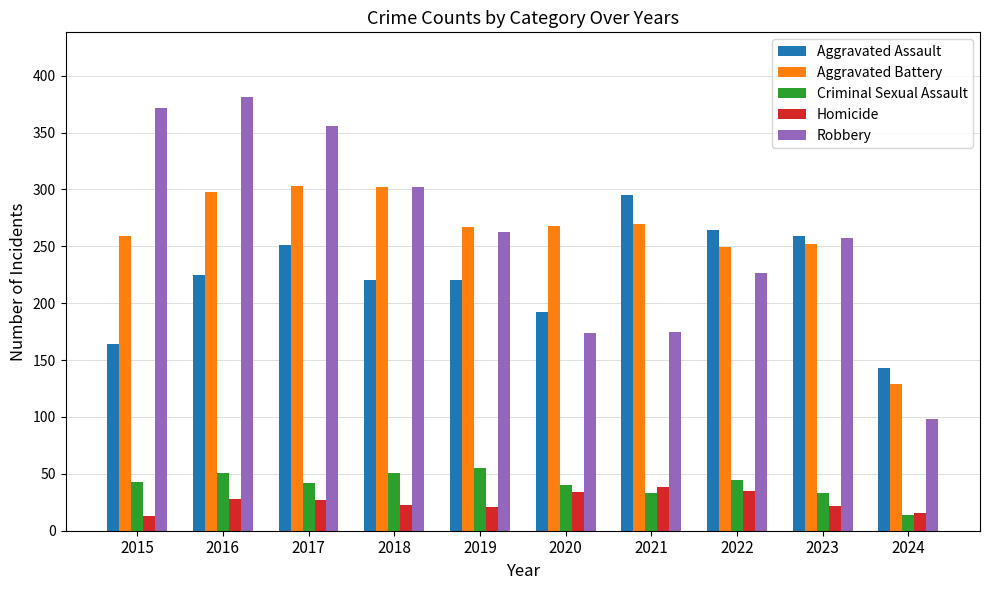

What is the difference between the Aggravated Battery values at 2018 and 2023?

50